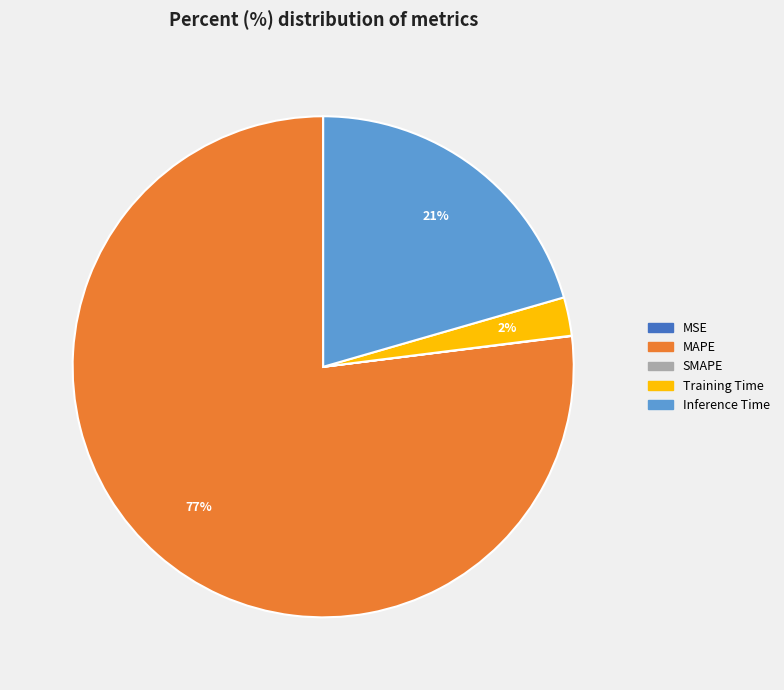

To the nearest percent, what portion does Inference Time represent?

21%